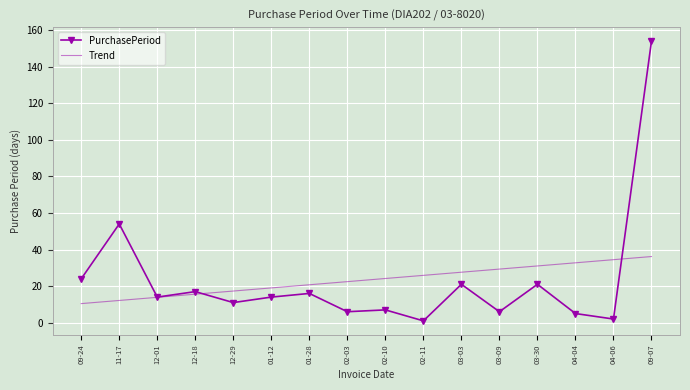

Is the value of PurchasePeriod at 12-29 greater than the value of Trend at 04-04?

No